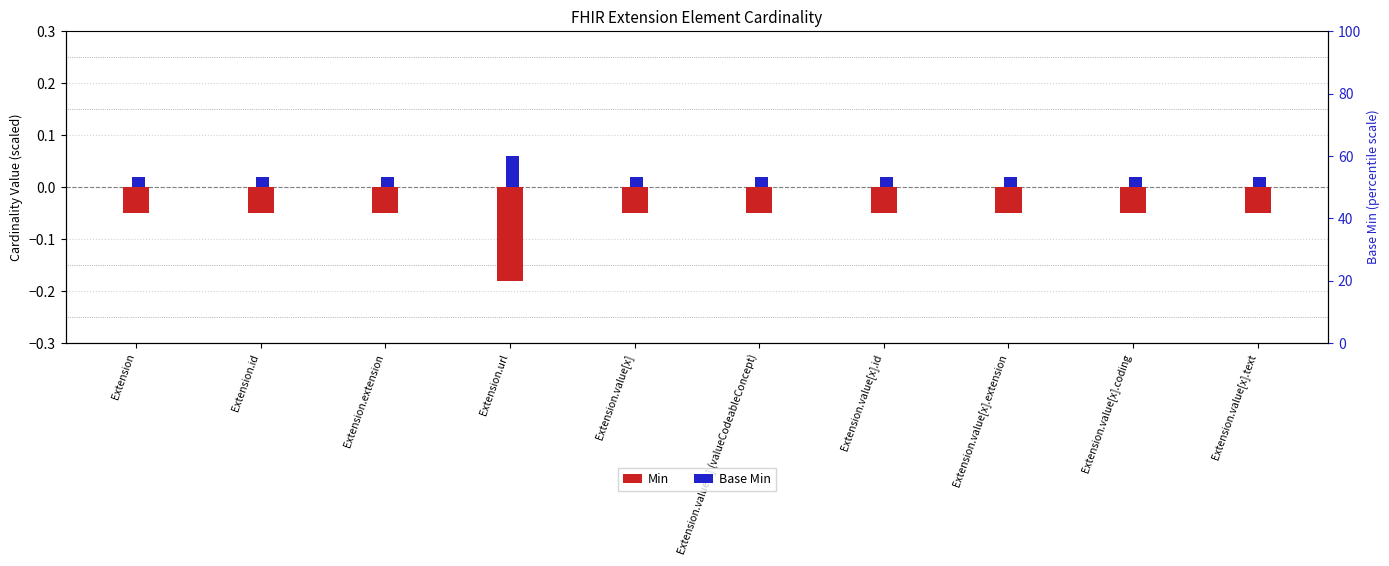

True or false: Base Min has a value of 0.0 at Extension.url.

False